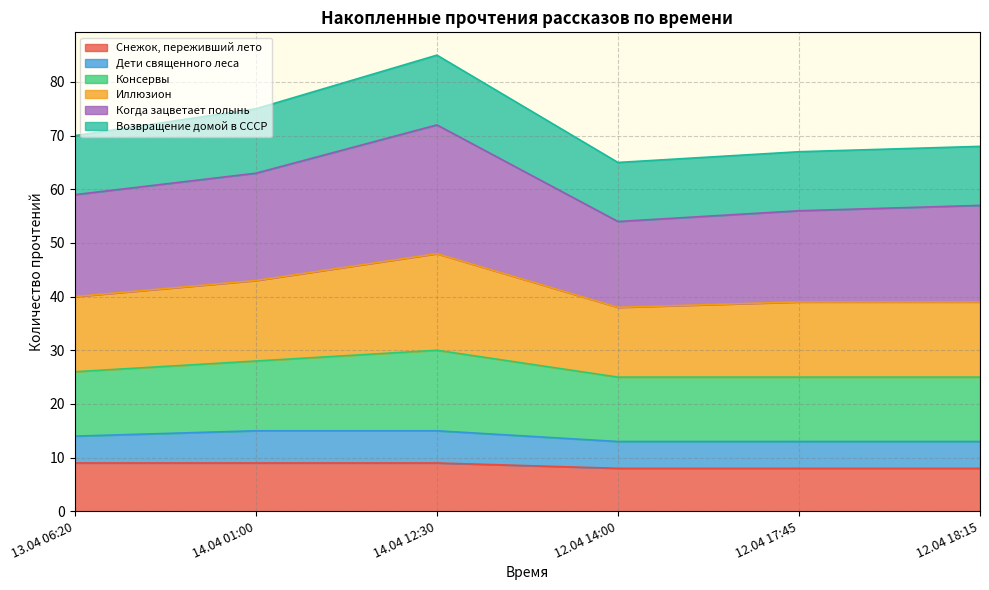

What is the minimum value for Снежок, переживший лето?

8